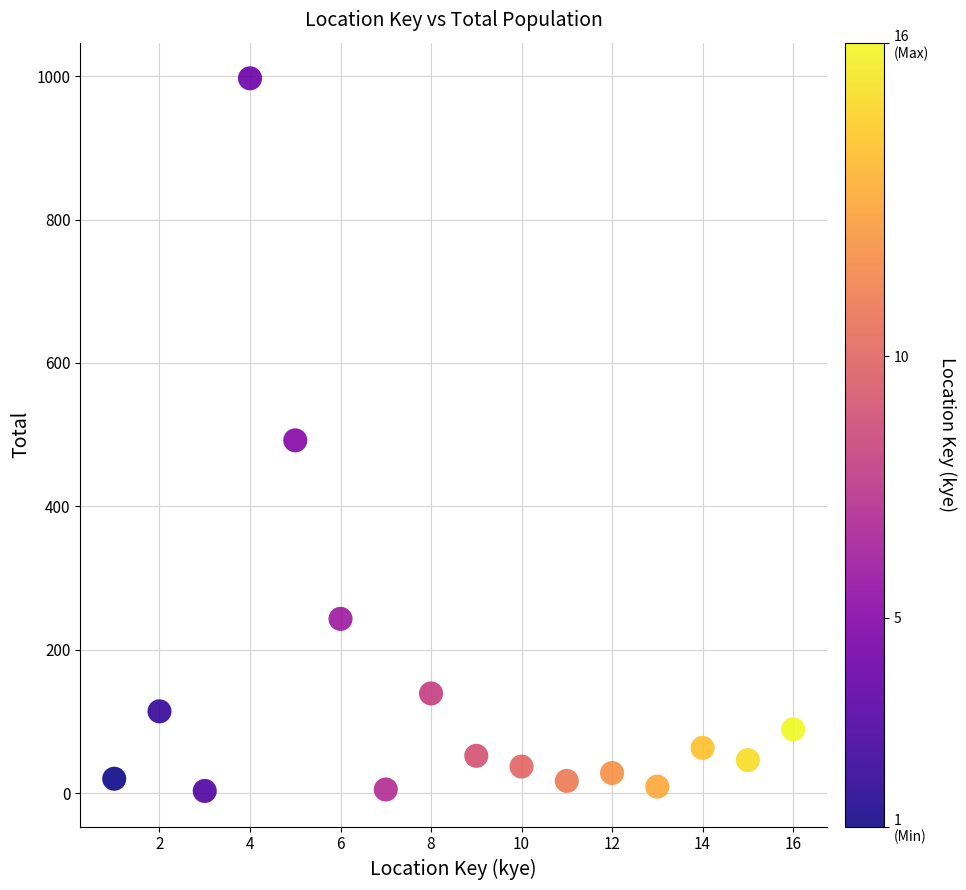

What is the range of X values (max minus min)?

15